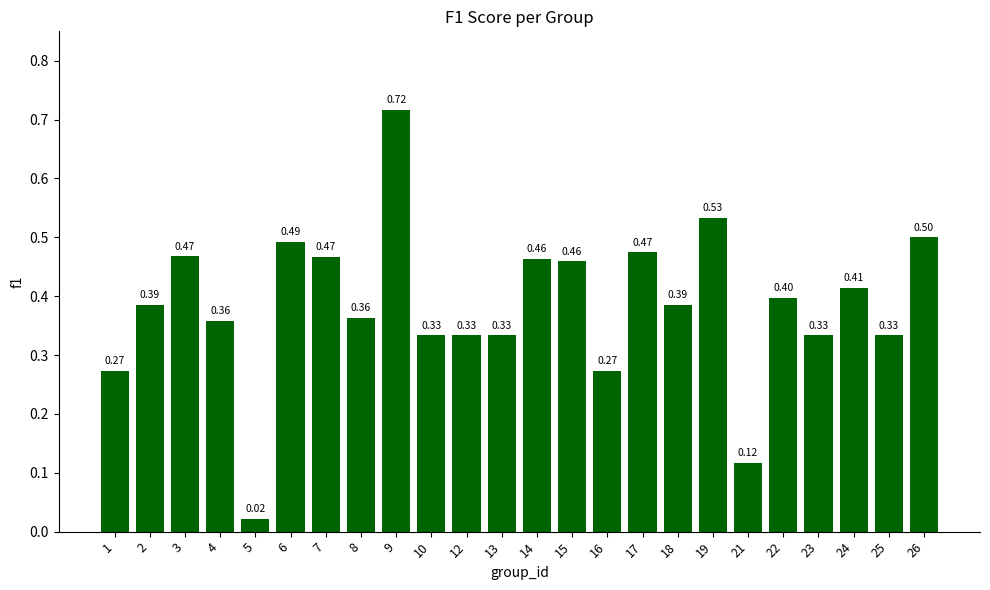

What is the sum of all values?

9.2